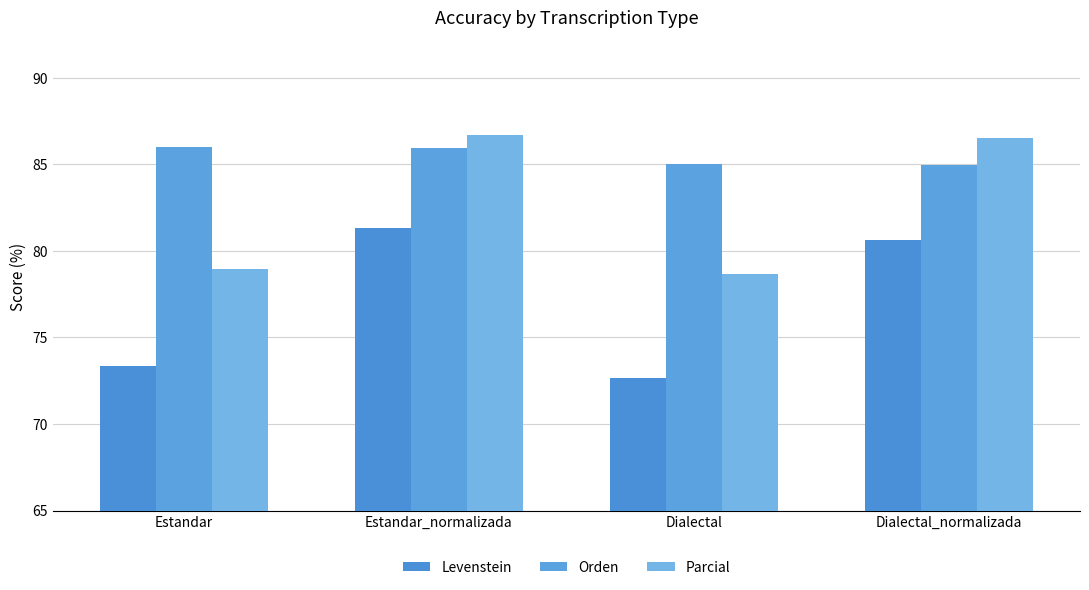

What is the sum of all Orden values?

341.9